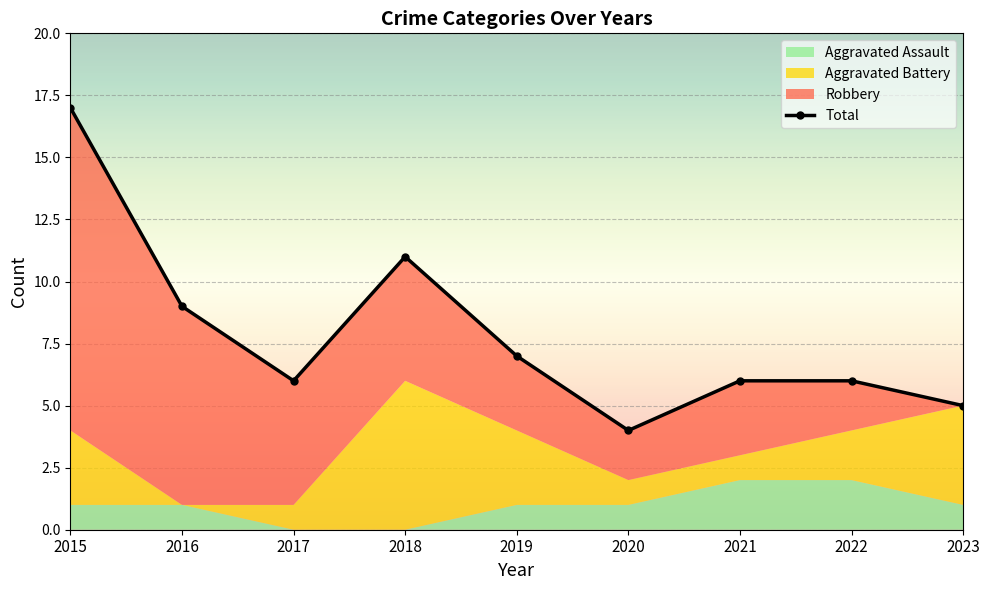

At which category does the data reach its first local peak?

2018